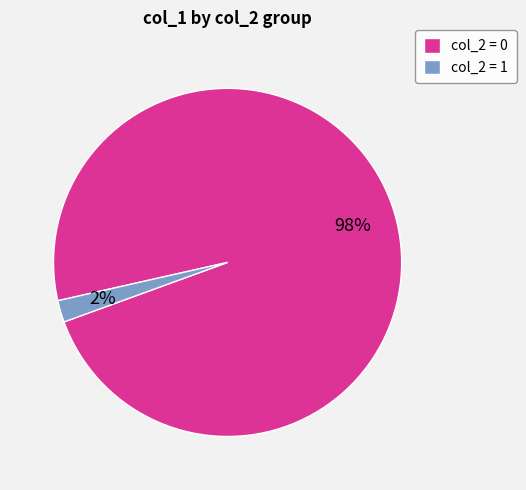

Do col_2 = 0 and col_2 = 1 together represent more than half of the pie?

Yes